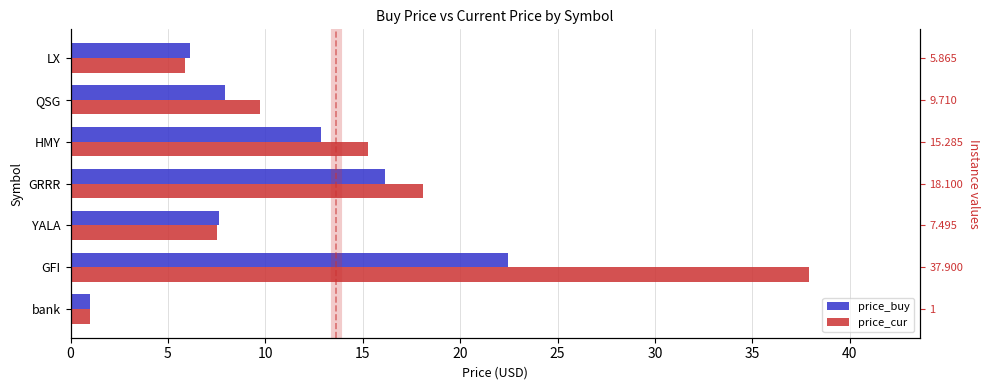

Which series has the largest total across all categories?

price_cur